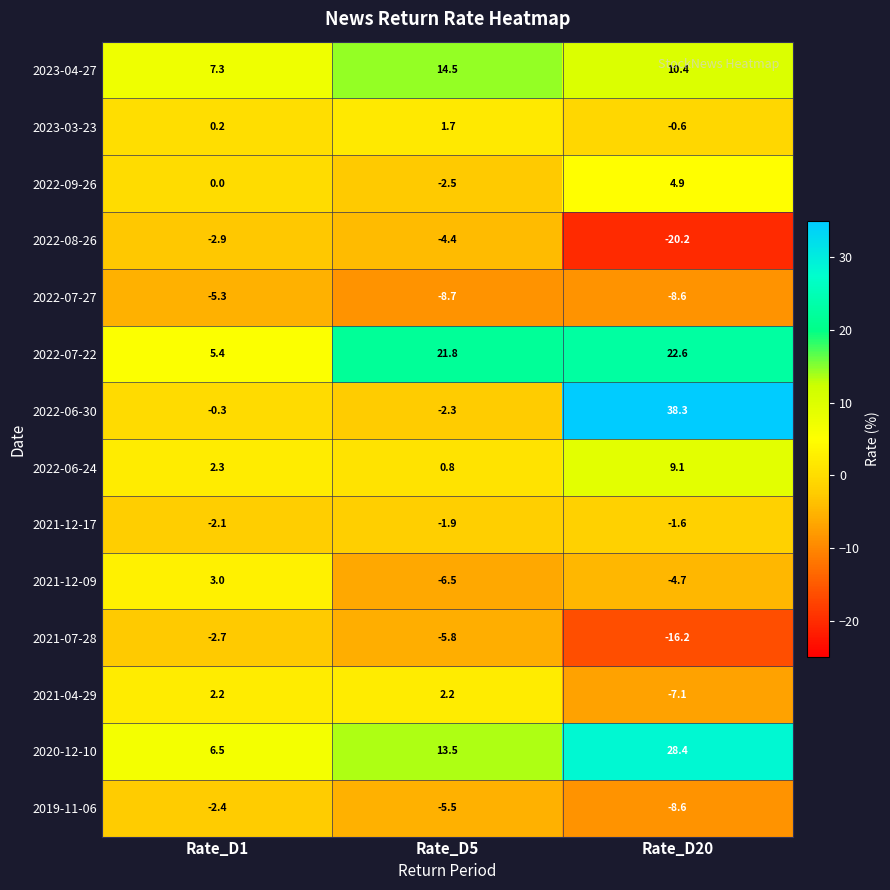

Between Rate_D1 and Rate_D20, which series saw the biggest shift?

2022-06-30